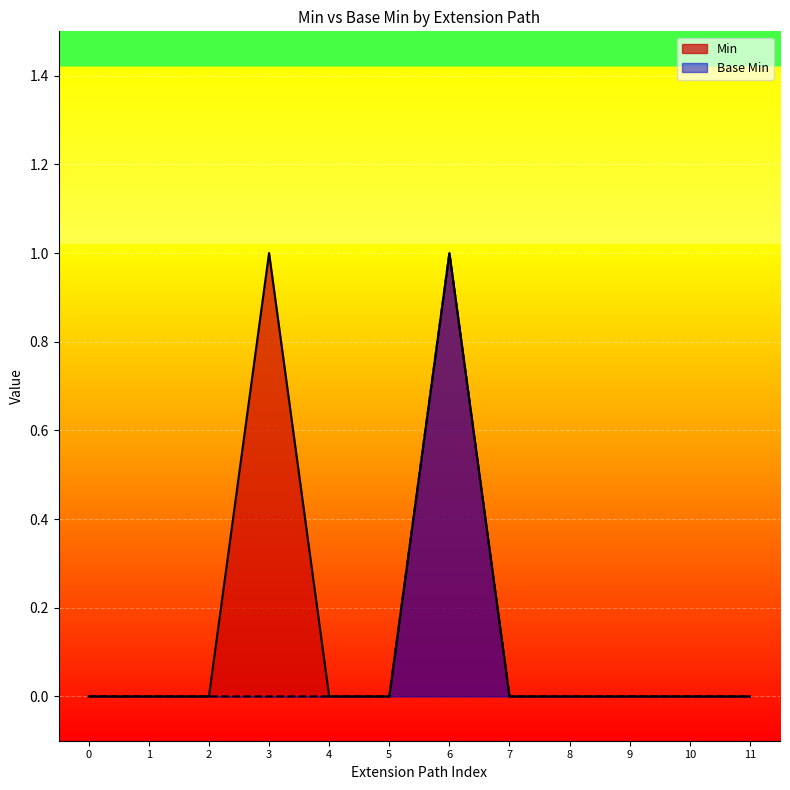

List the series in order of their overall mean, highest first.

Min, Base Min